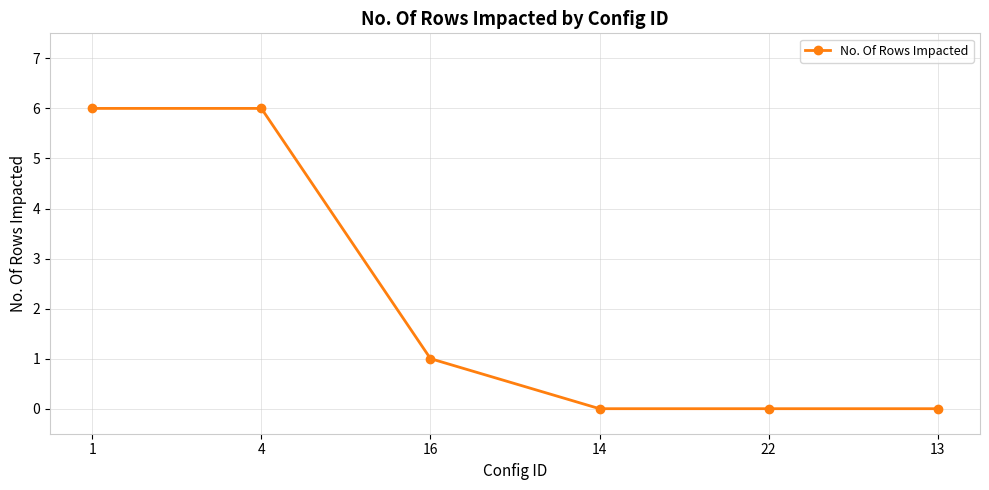

Between 16 and 14, which is larger?

16